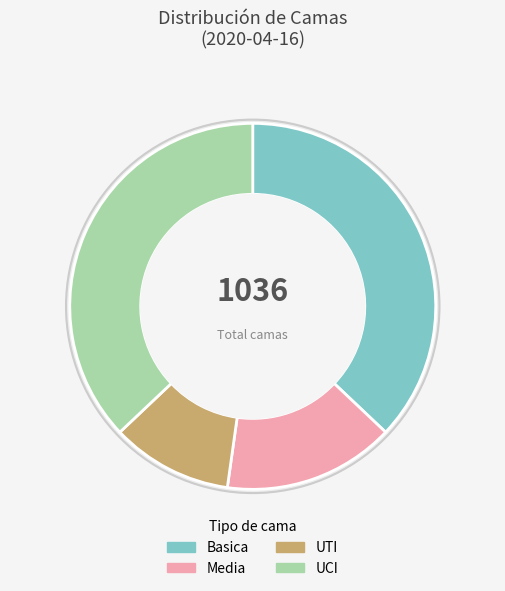

Does any single category account for the majority?

No